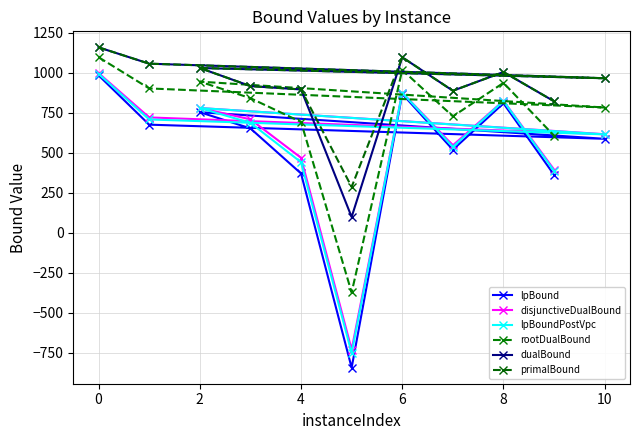

Does the chart have visible grid lines?

Yes